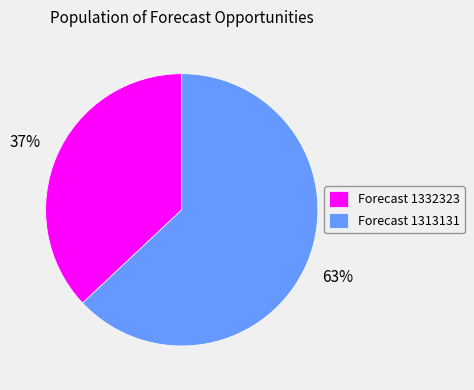

Do Forecast 1332323 and Forecast 1313131 together represent more than half of the pie?

Yes